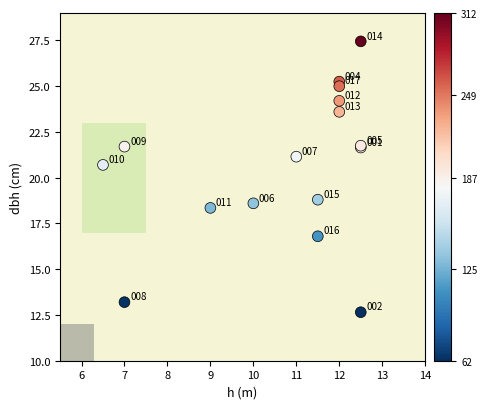

What Y value in the scatter plot is closest to 20?

20.7